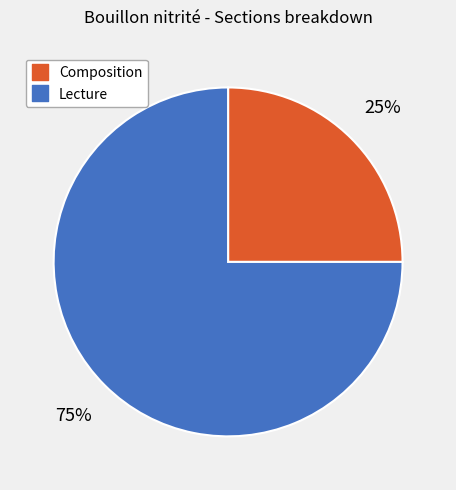

The Lecture slice represents 75% of the pie. True or false?

True